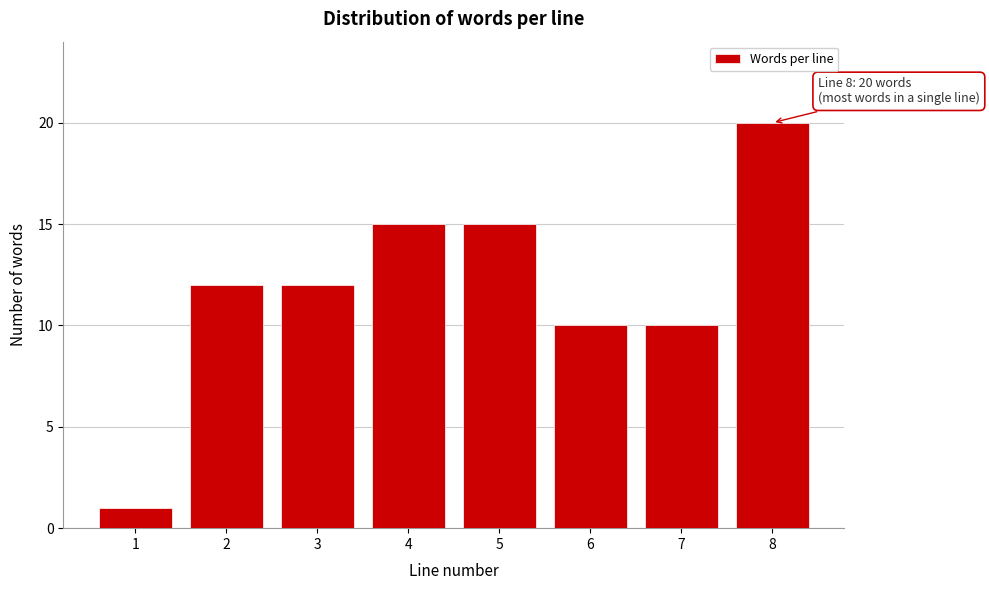

Reading left to right, transcribe all the data shown in this chart.

1=1	2=12	3=12	4=15	5=15	6=10	7=10	8=20